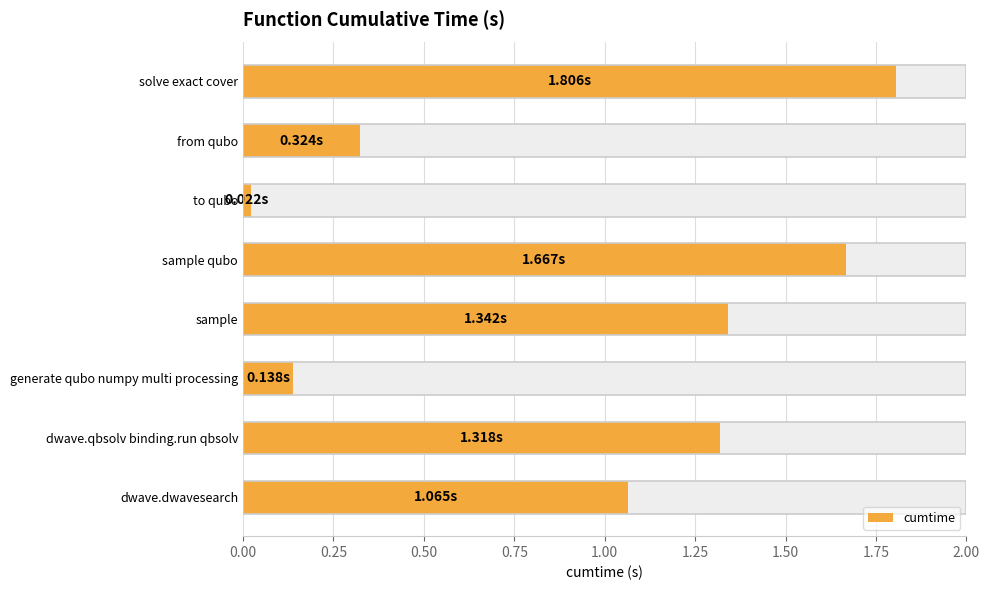

Approximately how many times larger is the value at generate qubo numpy multi processing compared to sample qubo?

0.1